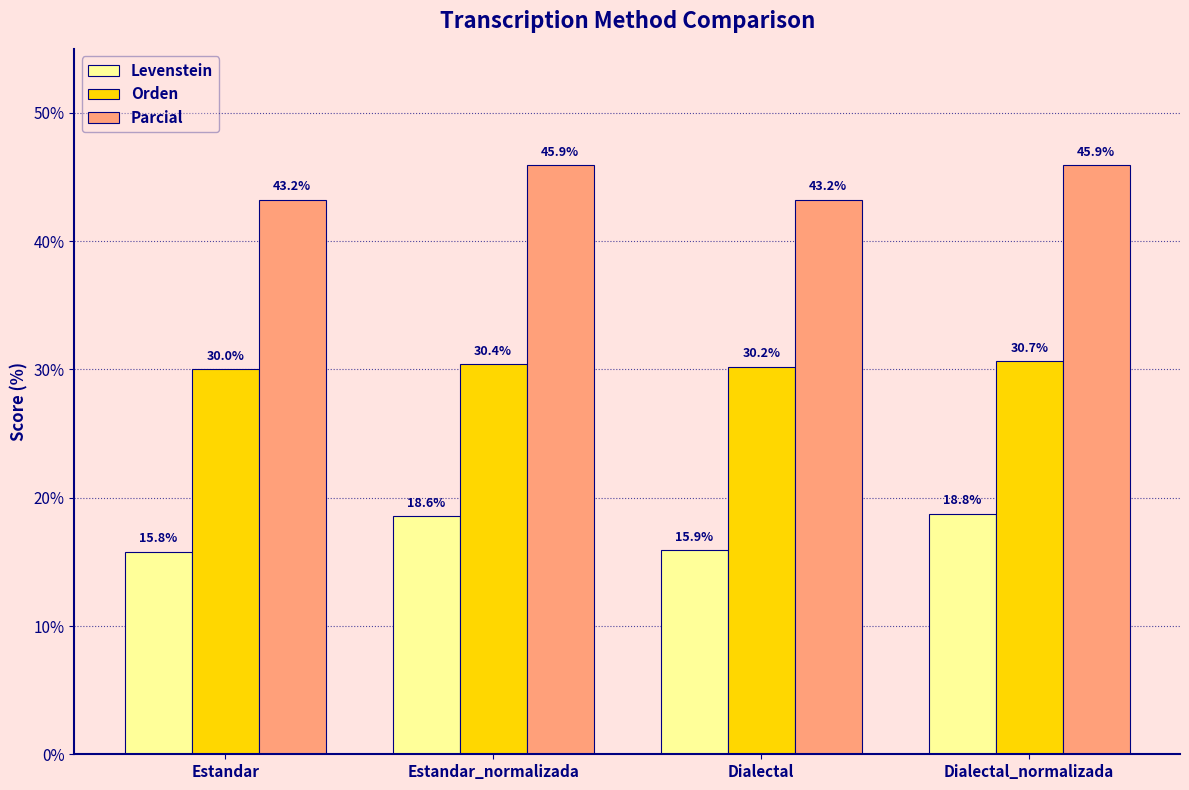

What is the difference between the highest and lowest values at Dialectal?

27.3